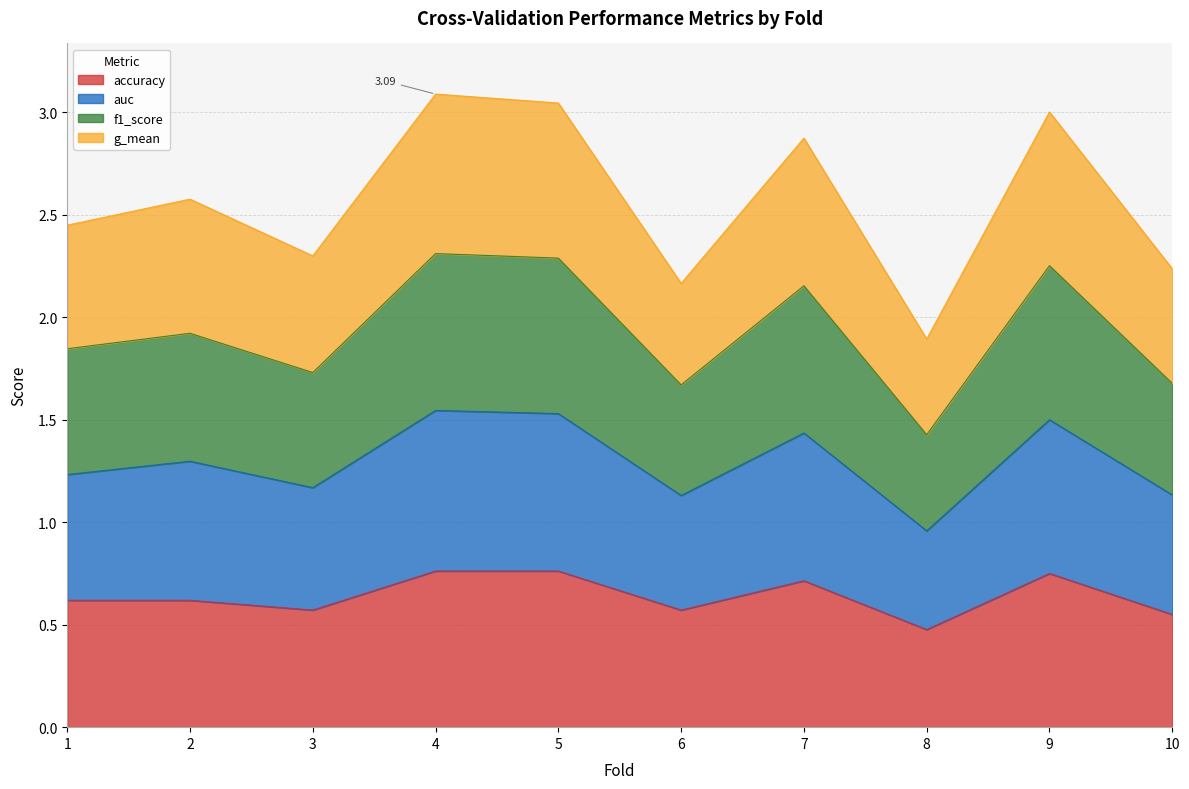

How many data points does each series have?

10